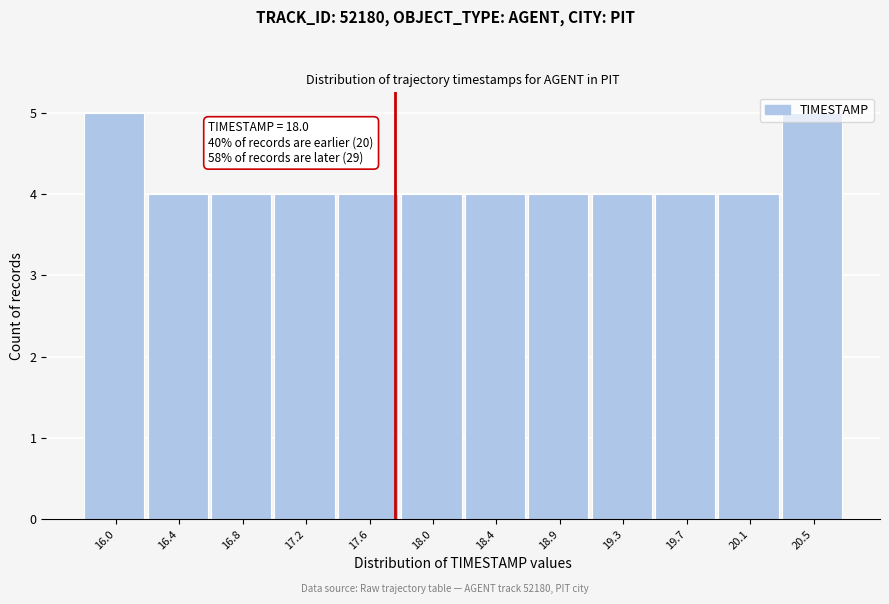

Approximately how many times larger is the value at 19.7 compared to 18.9?

1.0